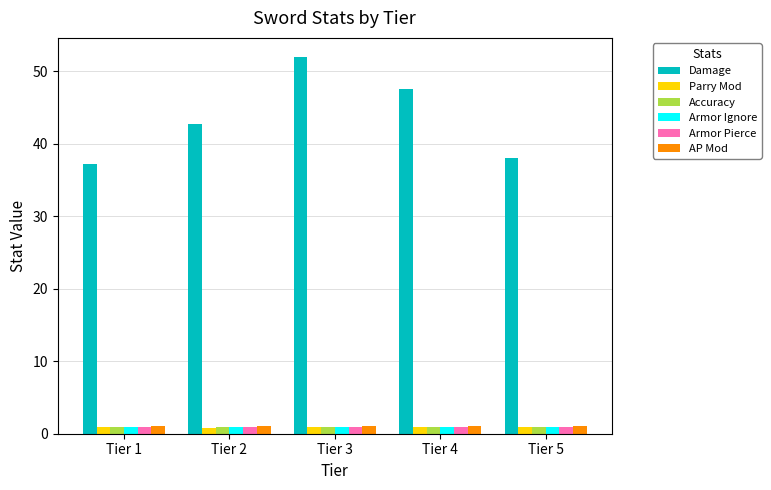

Which series has the largest range (max minus min)?

Damage